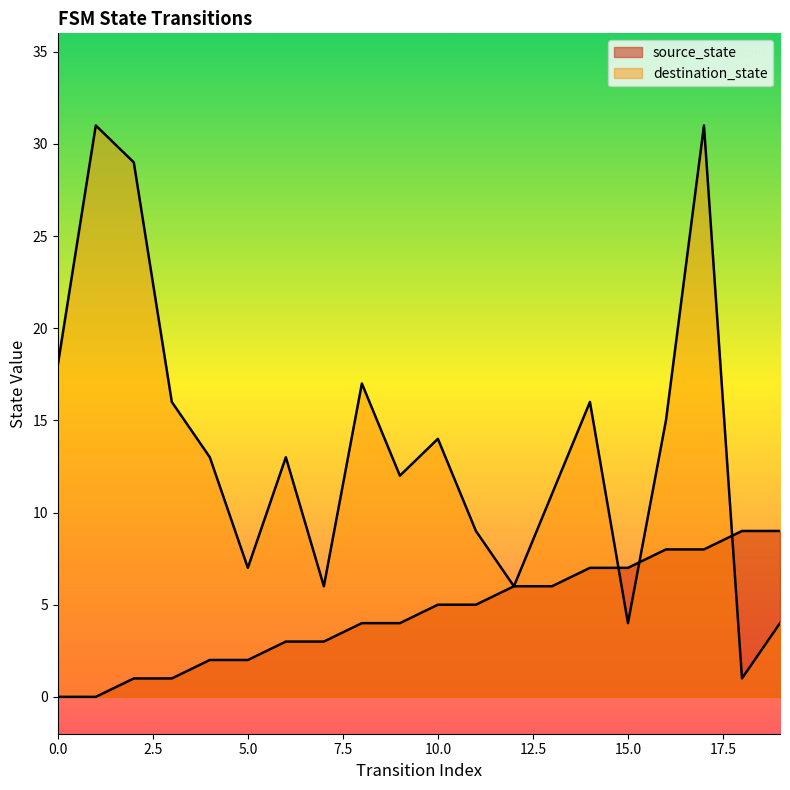

How many series are shown in this chart?

2